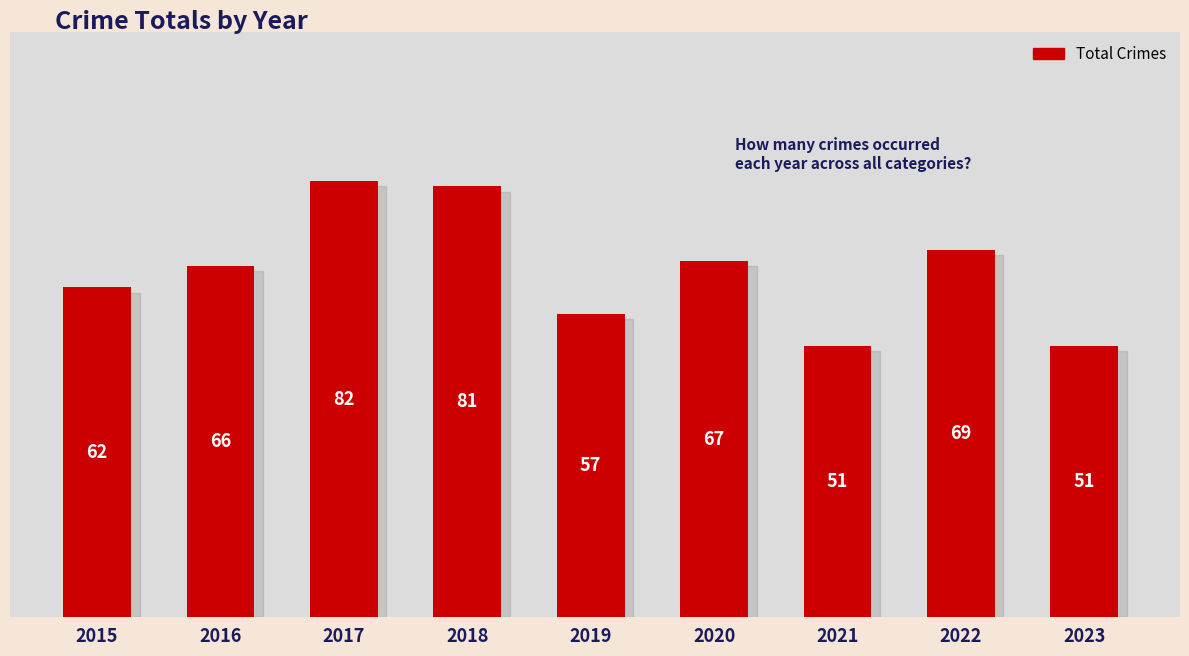

True or false: the data shows 81 at 2018.

True